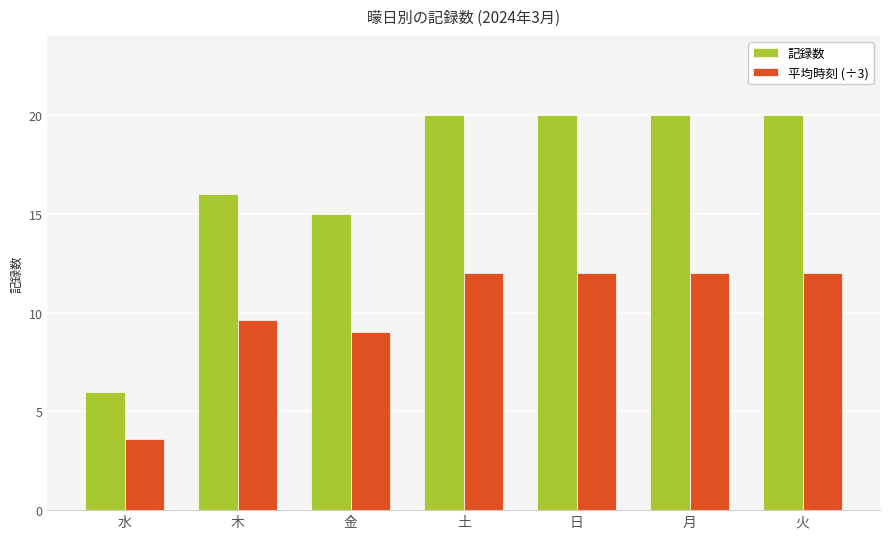

What is the label of the 2nd bar from the right?

月